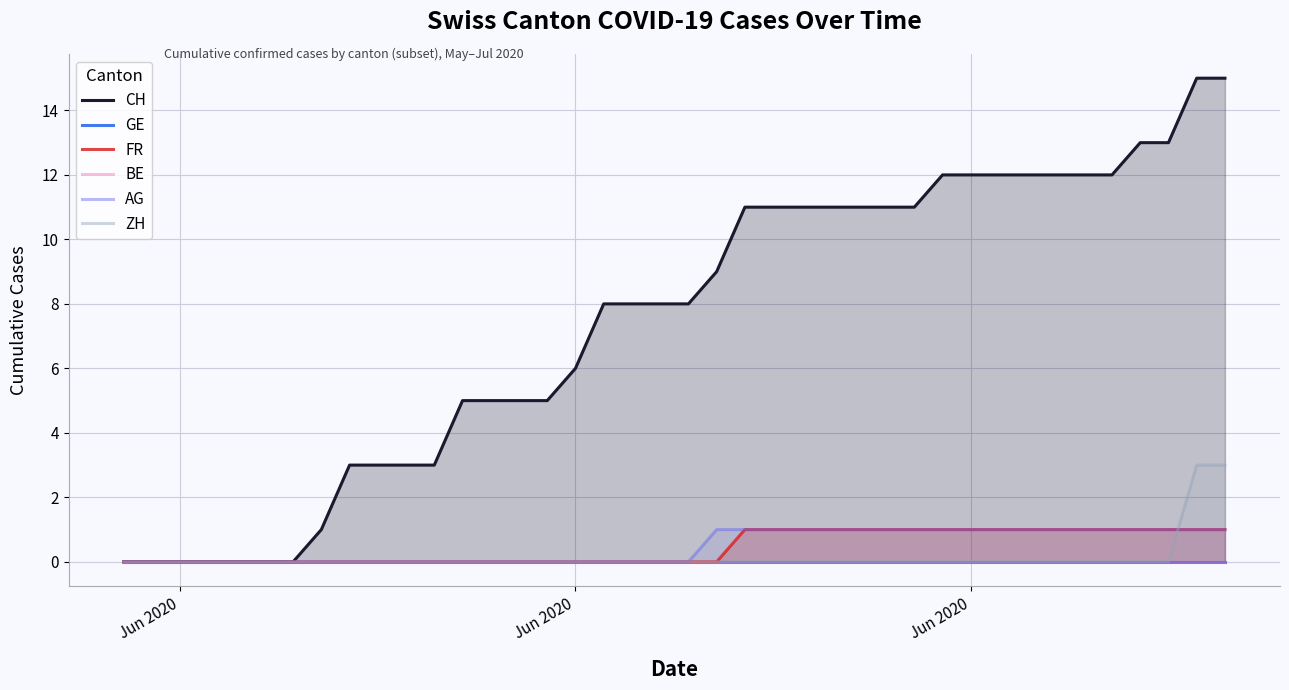

Which series has the largest total across all categories?

CH